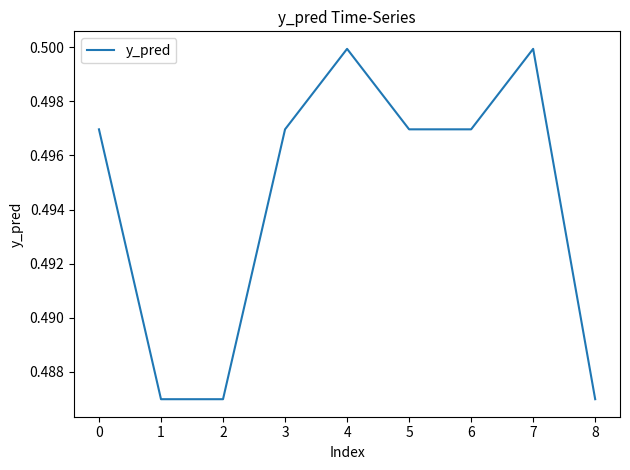

True or false: the data shows 0.2 at 3.

False